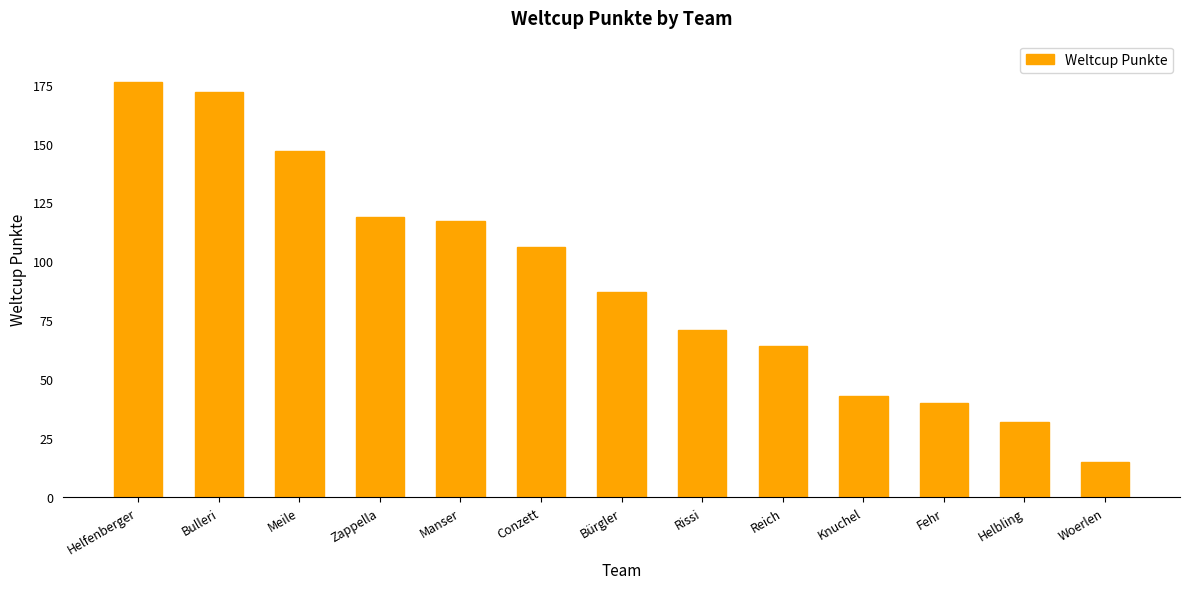

Are the bars grouped side by side (vs. stacked)?

No